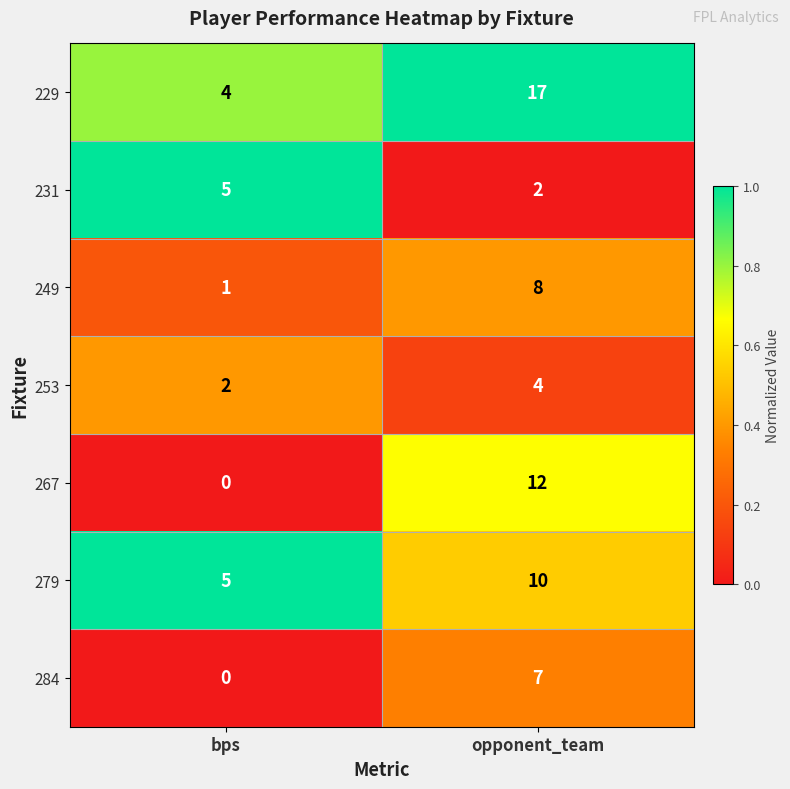

At which category does the chart reach its peak across all series?

opponent_team